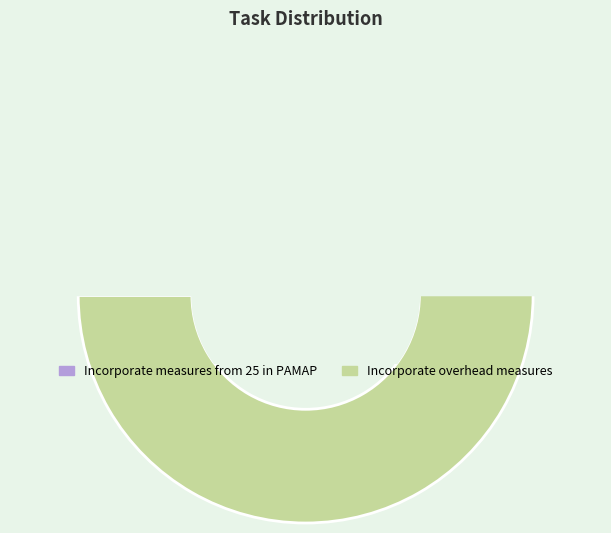

What is the largest slice in the pie chart?

Incorporate overhead measures